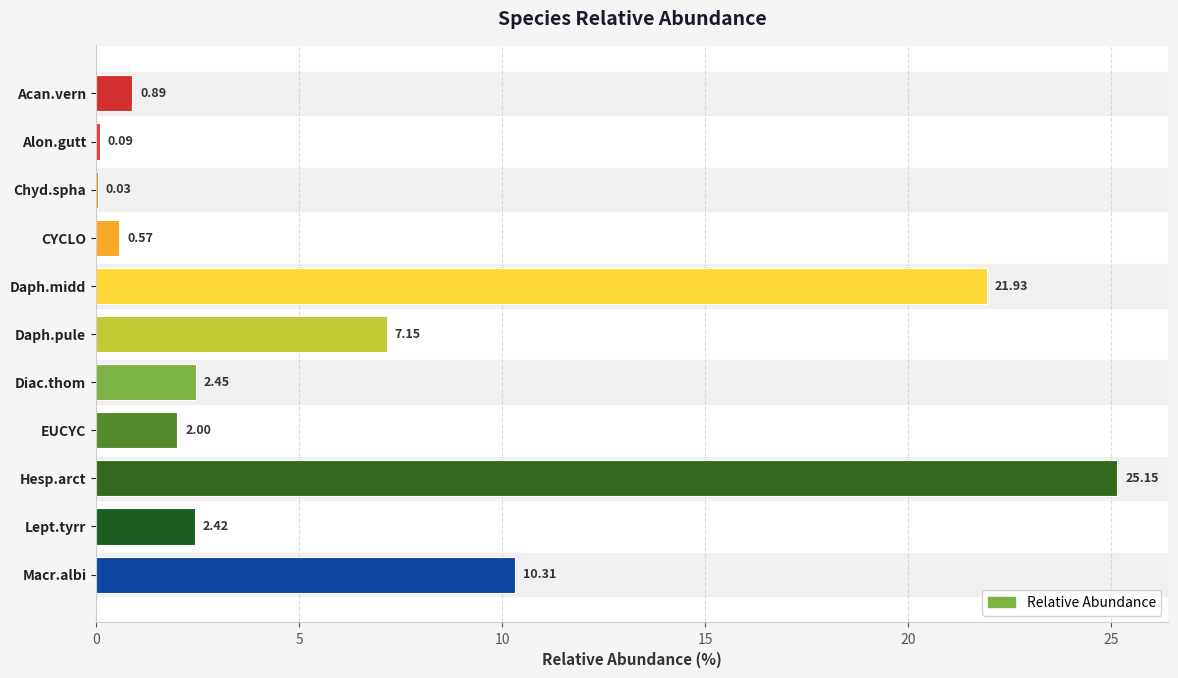

At which label is the value closest to 12?

Macr.albi